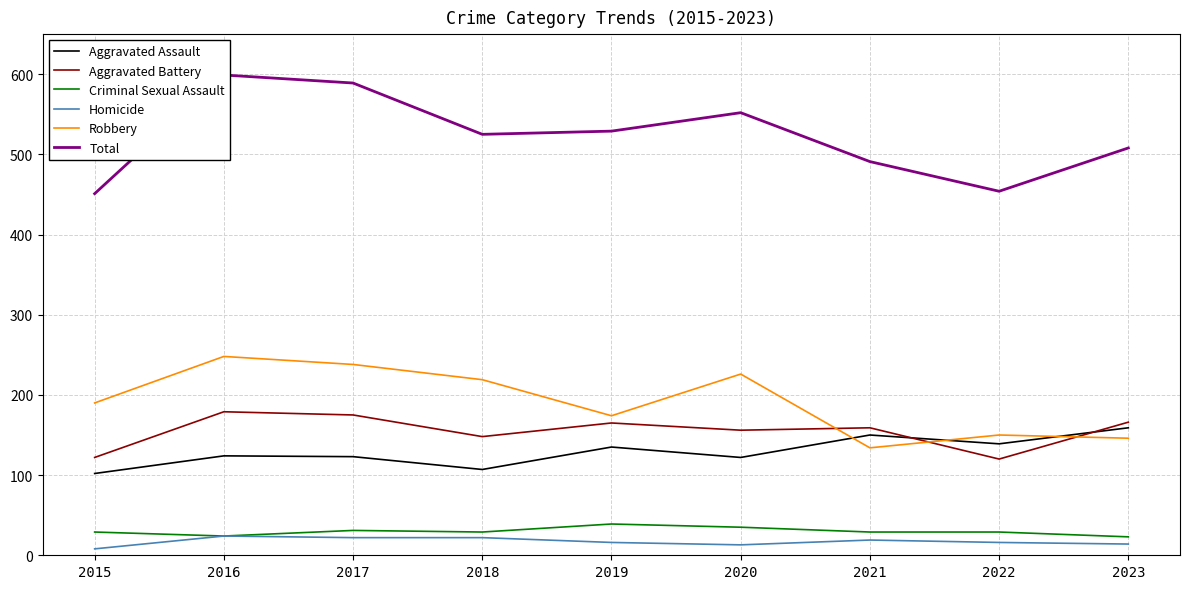

Reading left to right, transcribe all the data shown in this chart.

Aggravated Assault: 2015=102	2016=124	2017=123	2018=107	2019=135	2020=122	2021=150	2022=139	2023=159
Aggravated Battery: 2015=122	2016=179	2017=175	2018=148	2019=165	2020=156	2021=159	2022=120	2023=166
Criminal Sexual Assault: 2015=29	2016=24	2017=31	2018=29	2019=39	2020=35	2021=29	2022=29	2023=23
Homicide: 2015=8	2016=24	2017=22	2018=22	2019=16	2020=13	2021=19	2022=16	2023=14
Robbery: 2015=190	2016=248	2017=238	2018=219	2019=174	2020=226	2021=134	2022=150	2023=146
Total: 2015=451	2016=599	2017=589	2018=525	2019=529	2020=552	2021=491	2022=454	2023=508